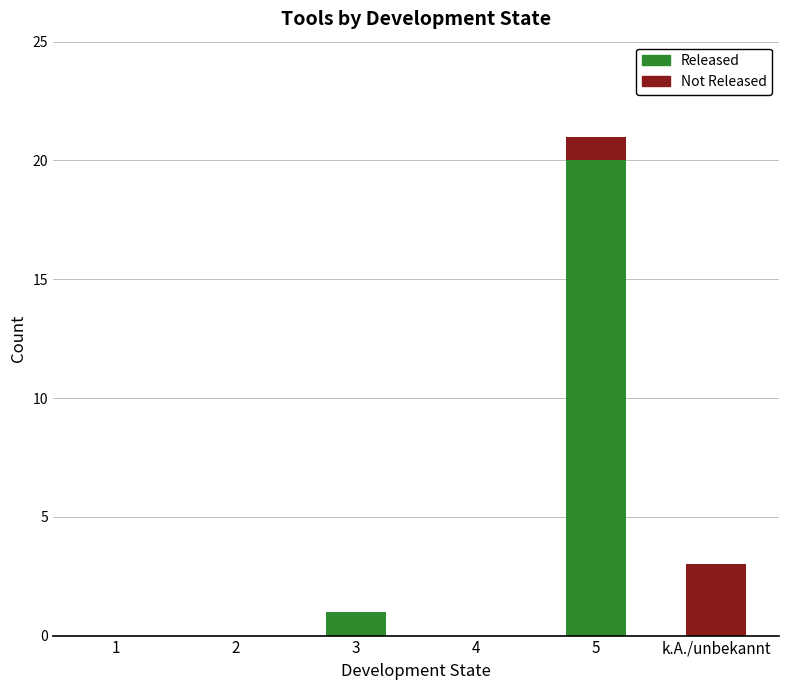

The value of Released at 5 is 20. True or false?

True